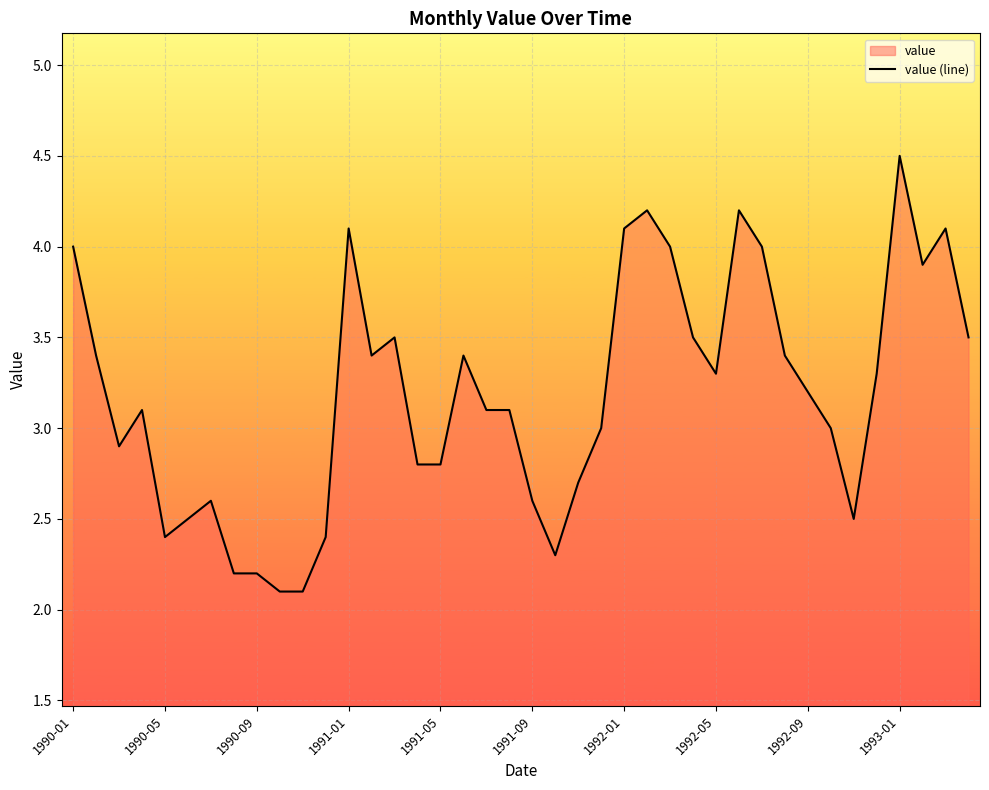

What is the maximum value shown in the chart?

4.5